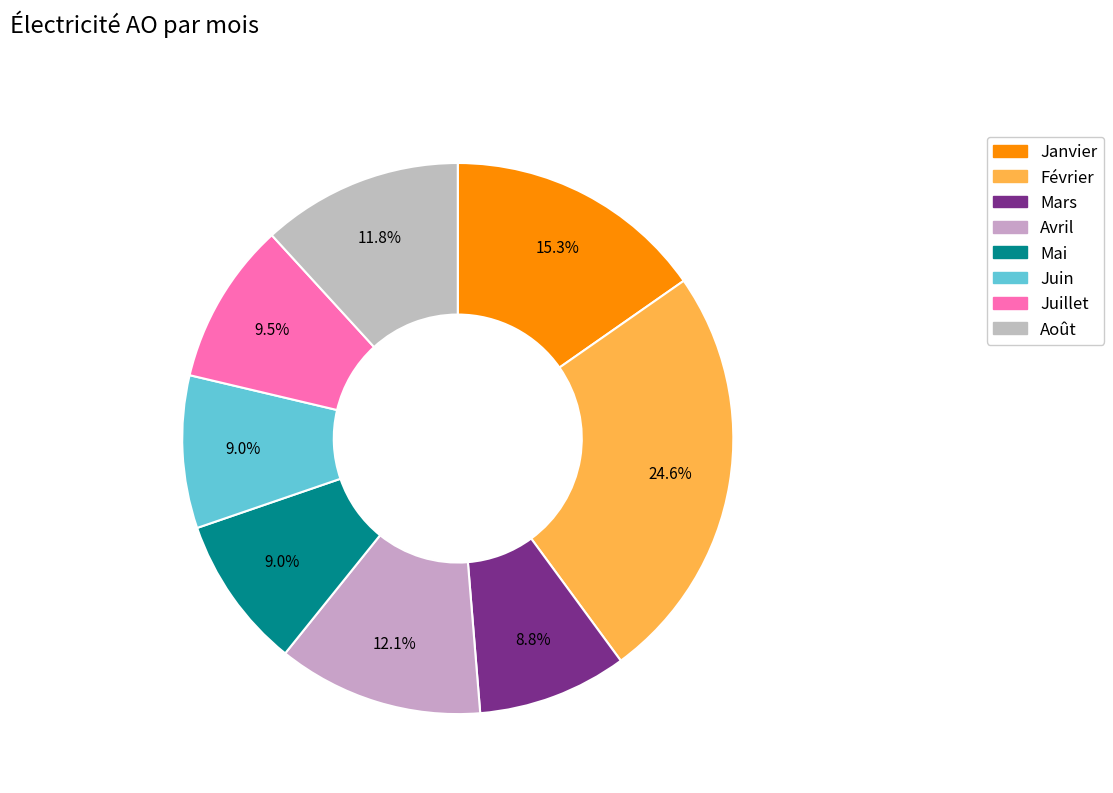

What is the ratio of the value at Mai to the value at Juin?

1.0